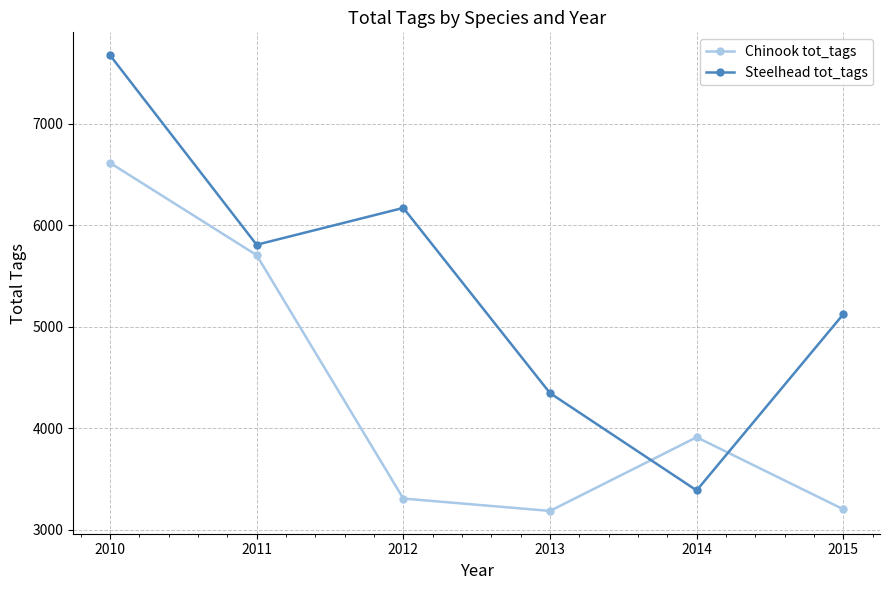

Rank the series by their average value, from highest to lowest.

Steelhead tot_tags, Chinook tot_tags